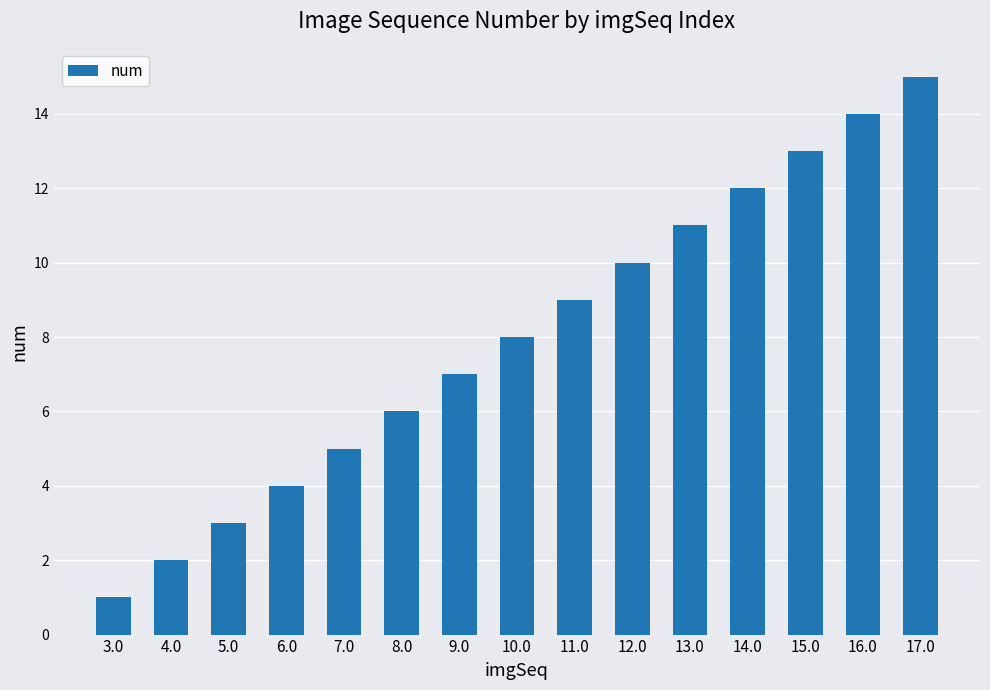

What is the value of the 12th bar from the left?

12